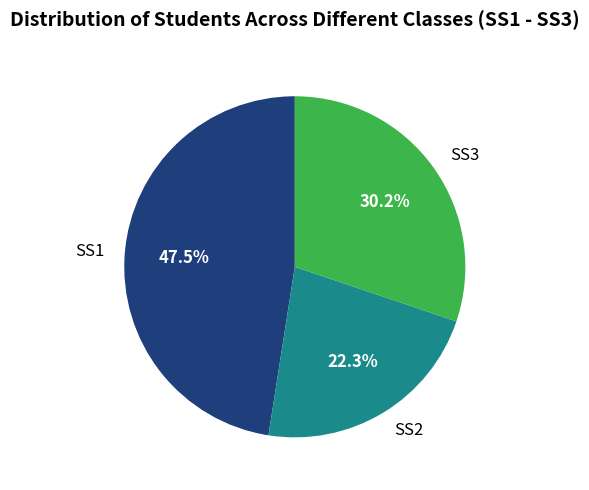

Between SS2 and SS3, which is larger?

SS3